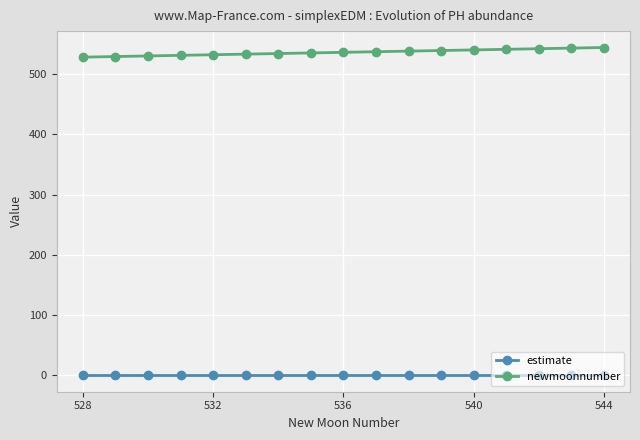

What is the value of the newmoonnumber point at the 10th from the left?

537.0